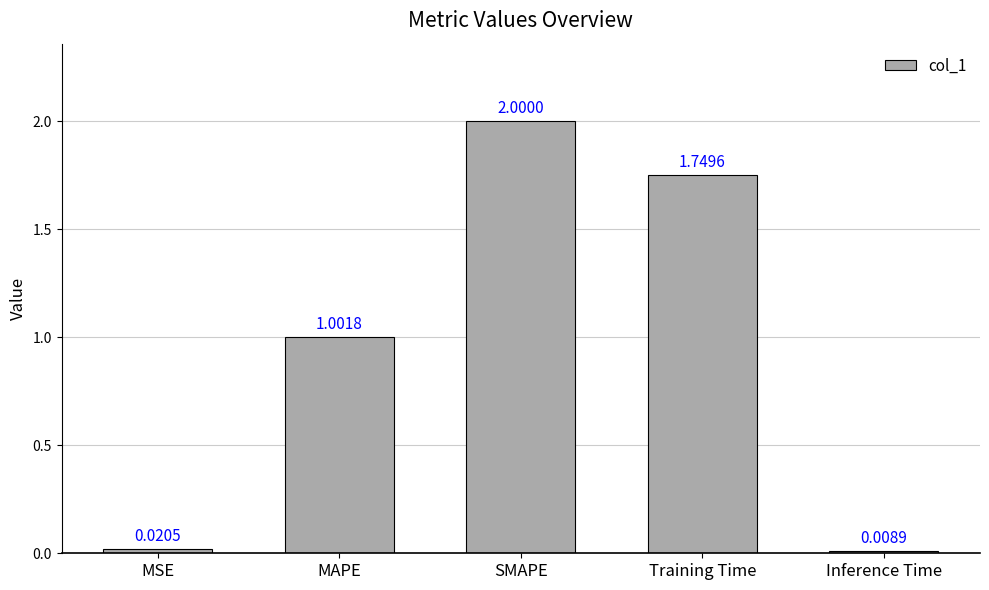

How many bars are there in total?

5